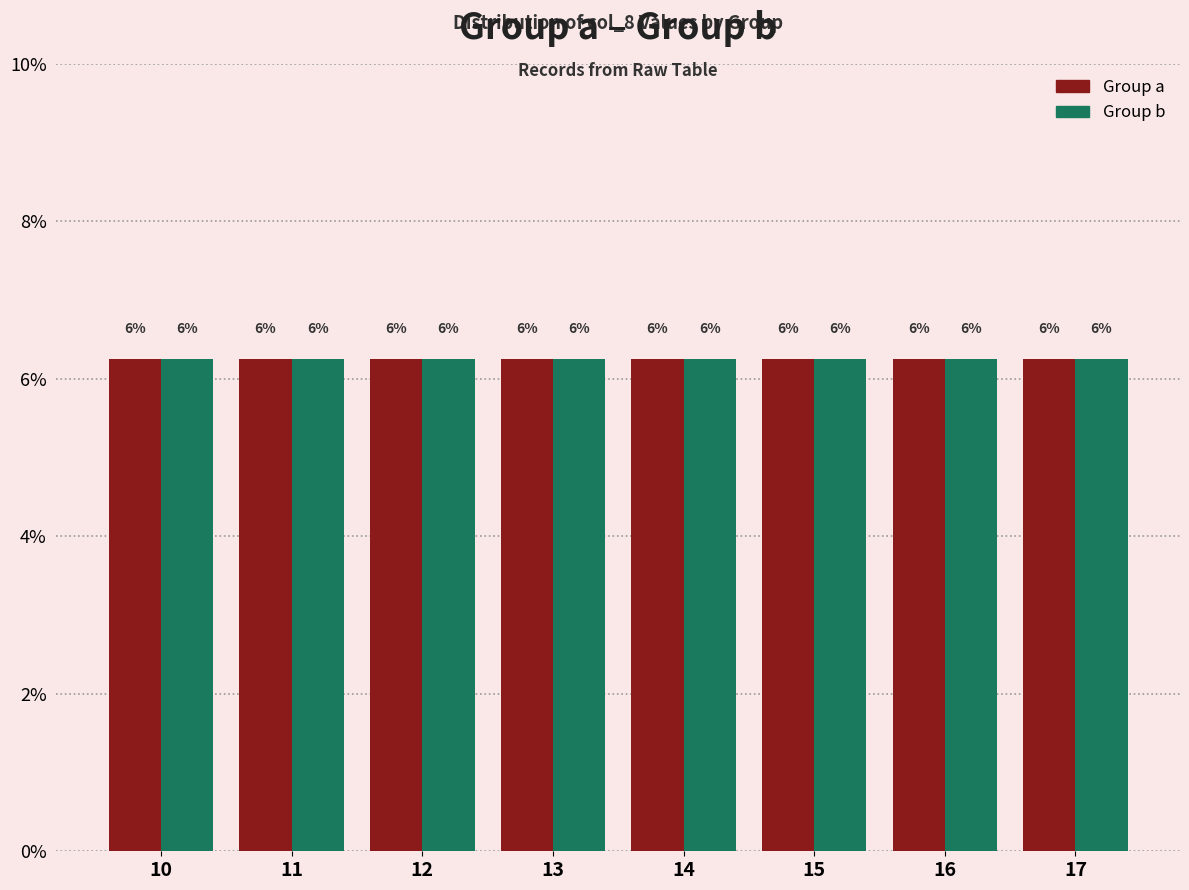

Which series has the largest total across all categories?

a